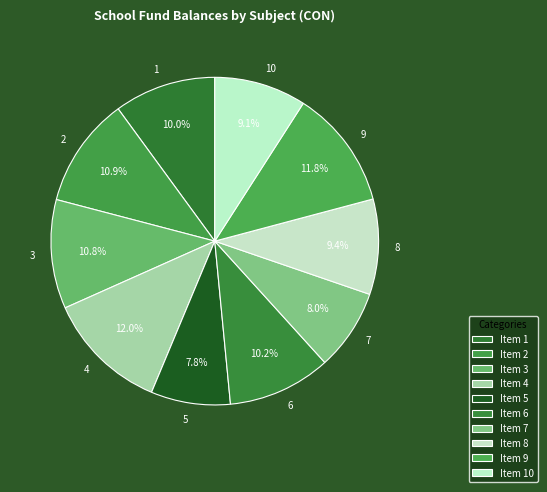

What percentage is the 1 slice, to the nearest percent?

10%